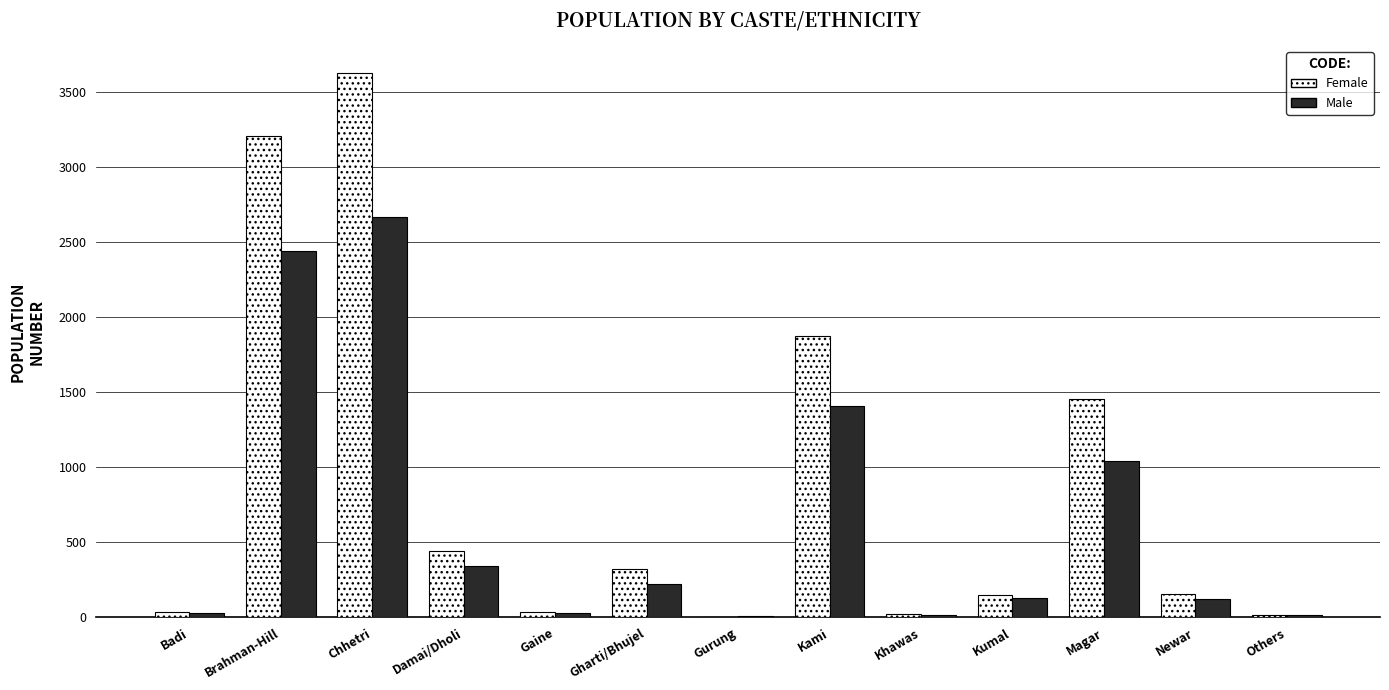

Which series has the largest range (max minus min)?

Female